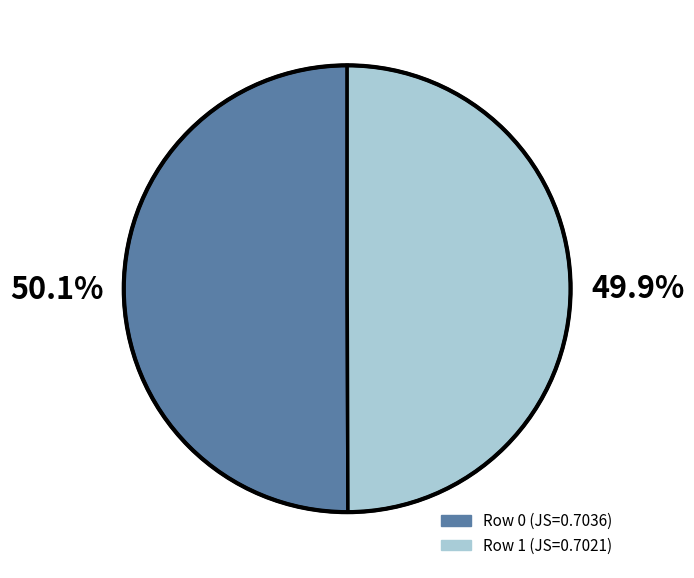

Is there any slice that represents more than half of the pie?

Yes